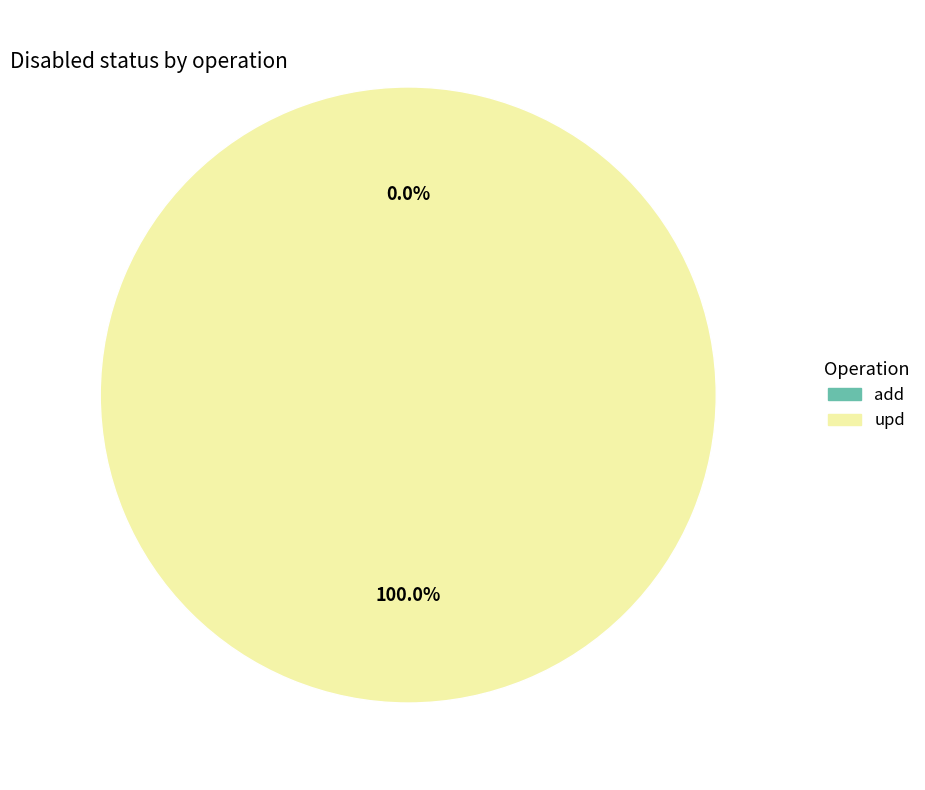

What is the majority slice?

upd